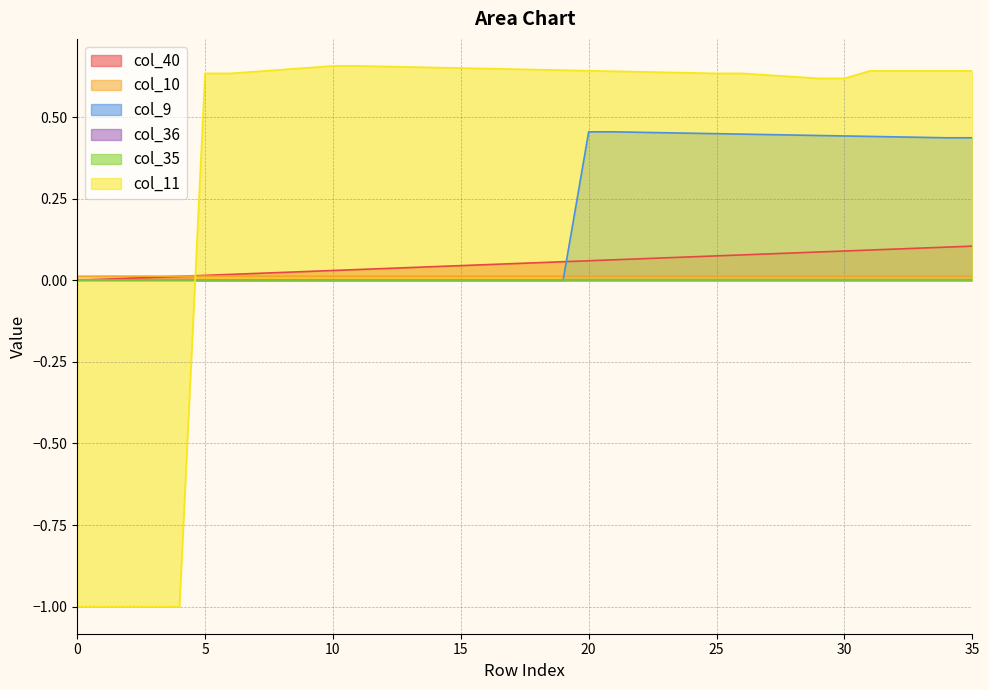

What is the spread (max minus min) of values at 23?

0.6